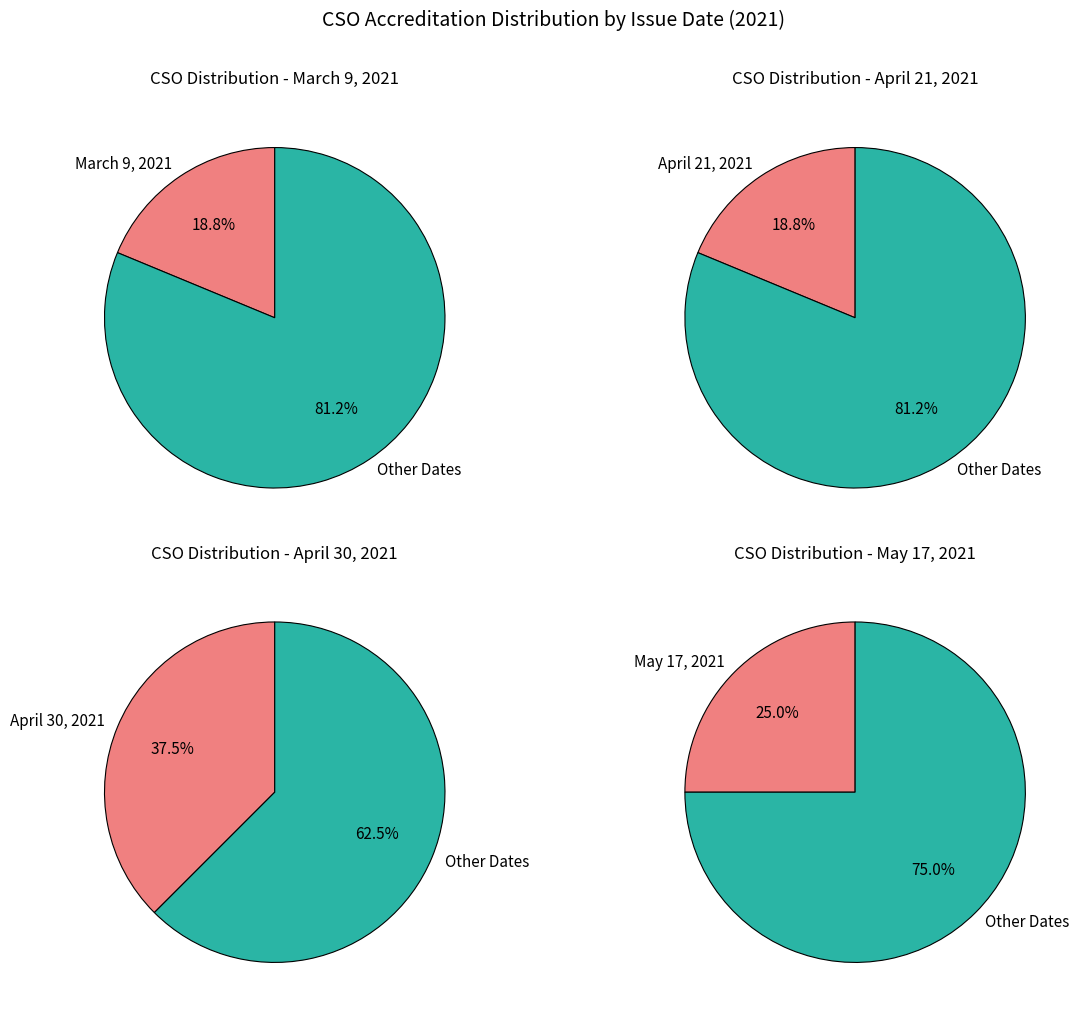

To the nearest percent, what is the combined percentage of May 17, 2021 and March 9, 2021?

44%